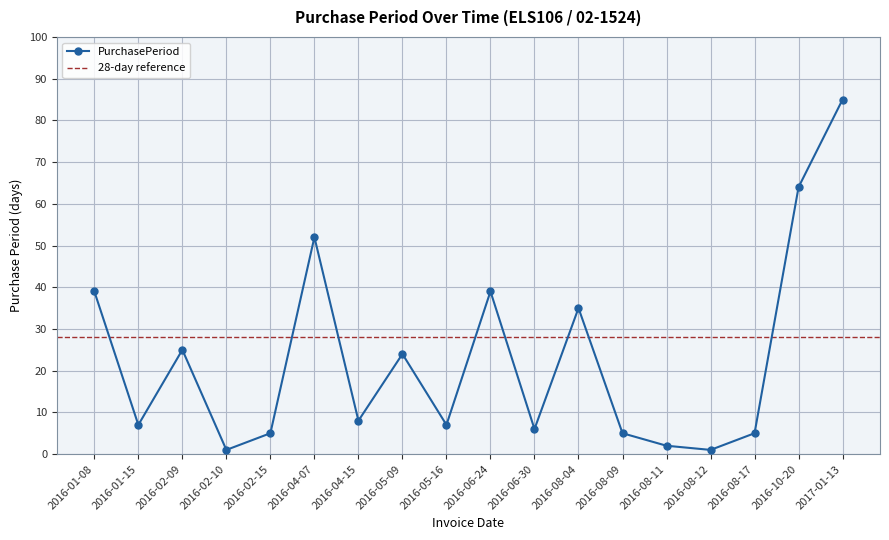

What is the label of the 18th point from the left?

2017-01-13